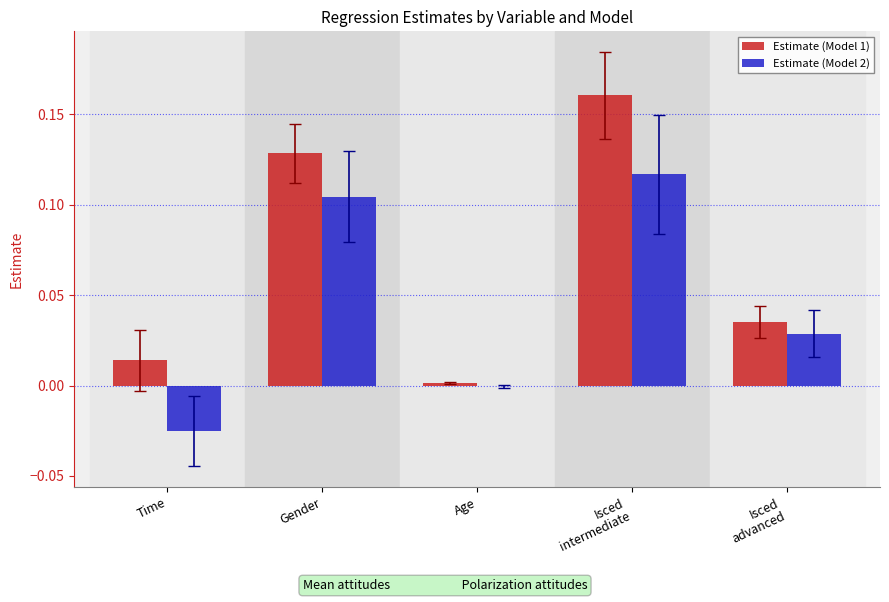

Is it true that Estimate (Model 1) equals 0.0 at Time?

True